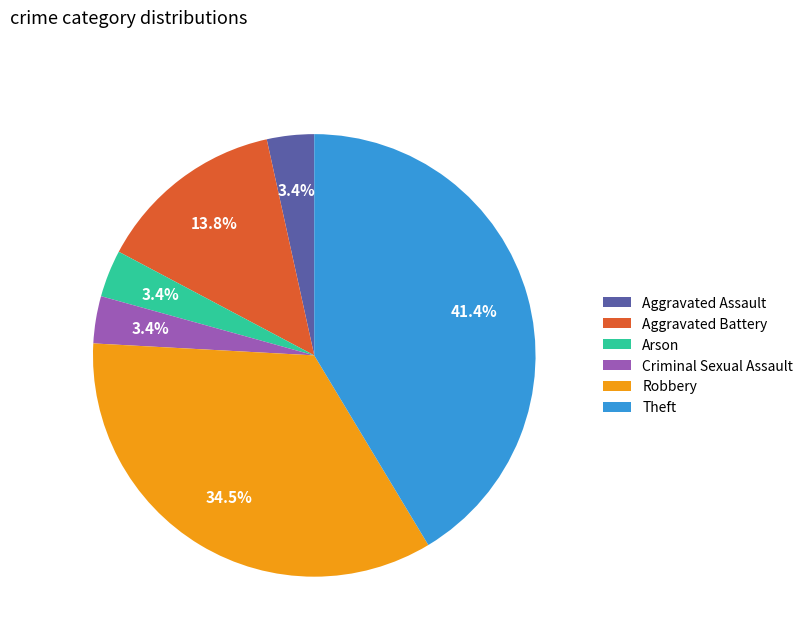

To the nearest percent, what is the combined percentage of Criminal Sexual Assault and Aggravated Battery?

17%